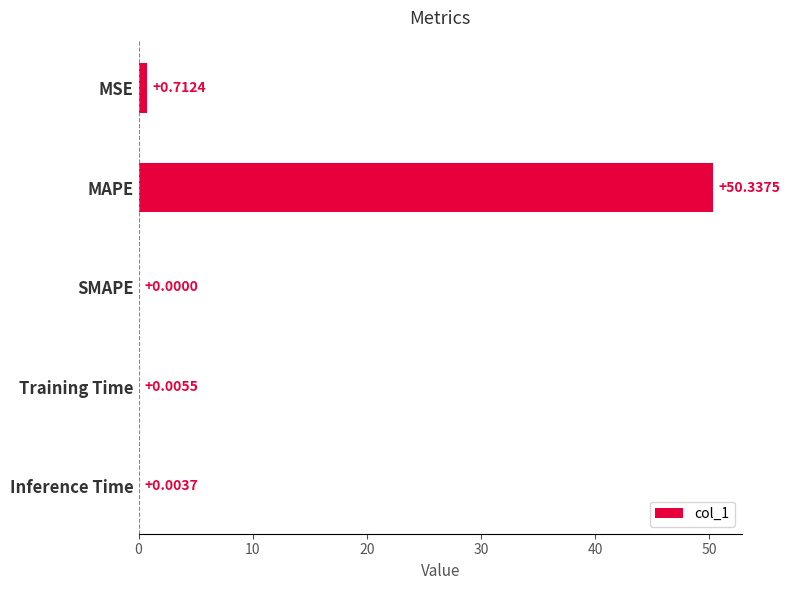

Where is the data nearest to the value 25?

MSE